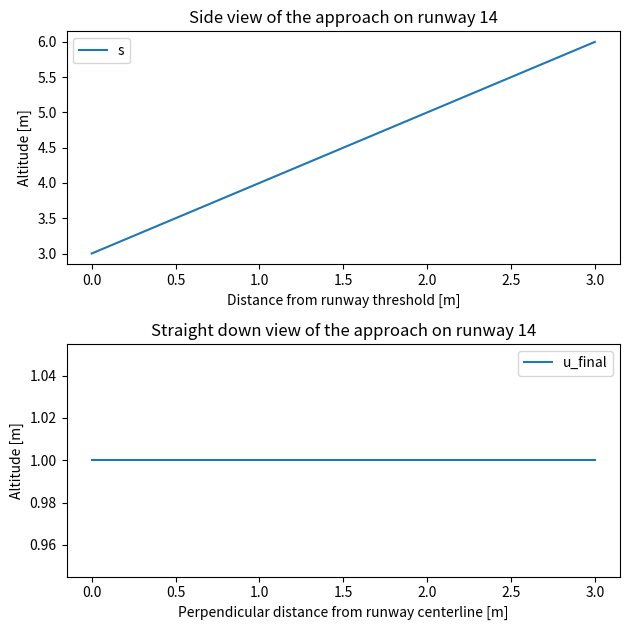

What is the smallest value displayed?

1